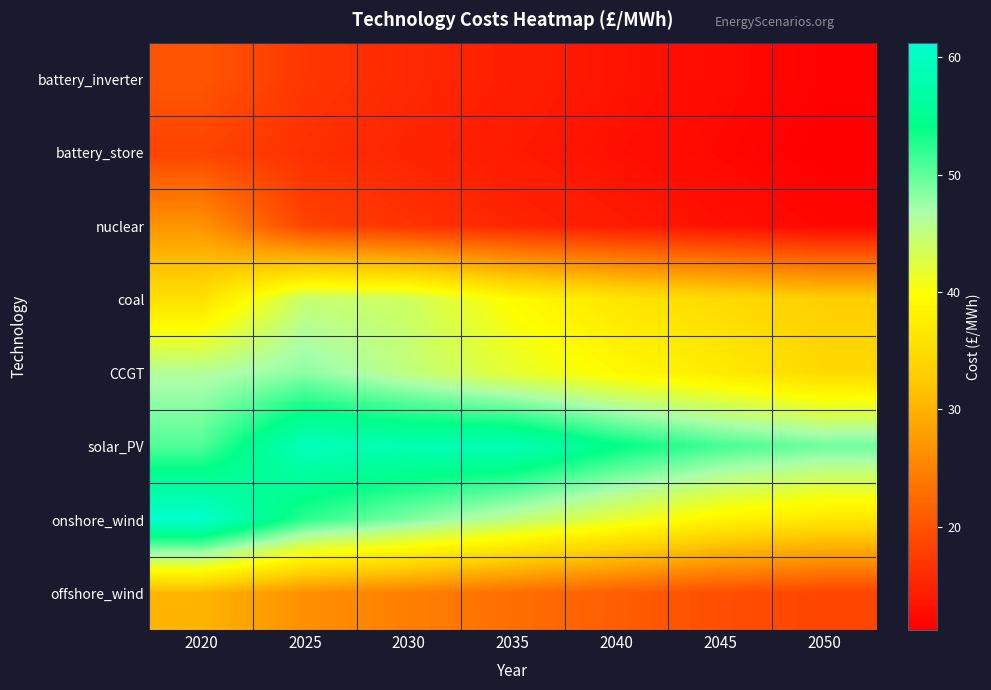

At 2045, list the series in order from largest to smallest.

solar_PV, onshore_wind, CCGT, coal, offshore_wind, nuclear, battery_inverter, battery_store